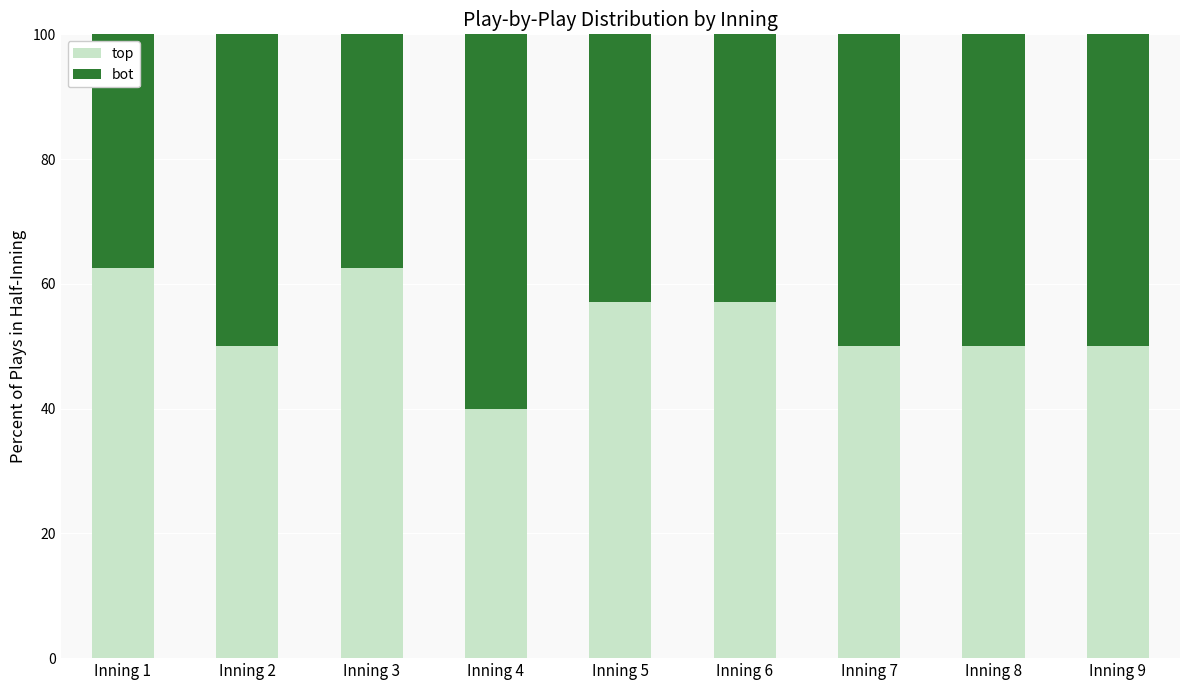

How many categories are shown in the chart?

9